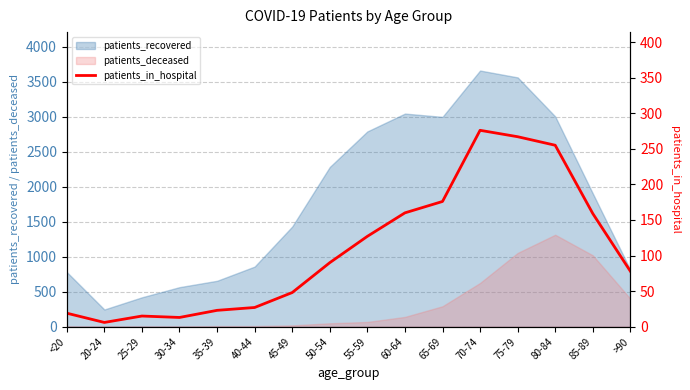

Which has a higher value, 50-54 or 75-79?

75-79